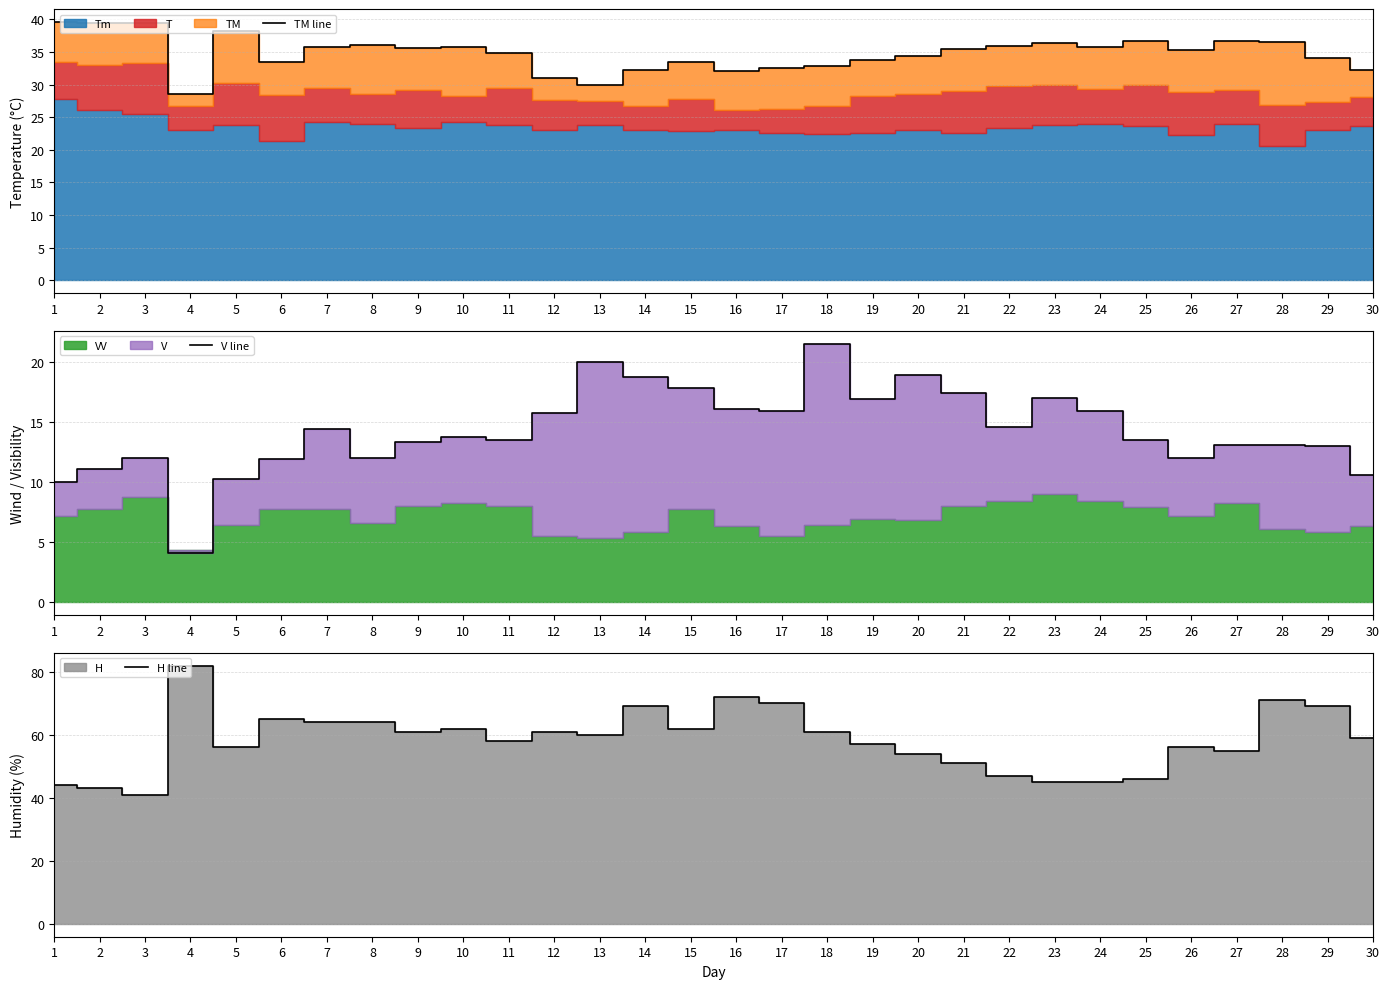

In H line, how many points are higher than both neighbors (excluding endpoints)?

8